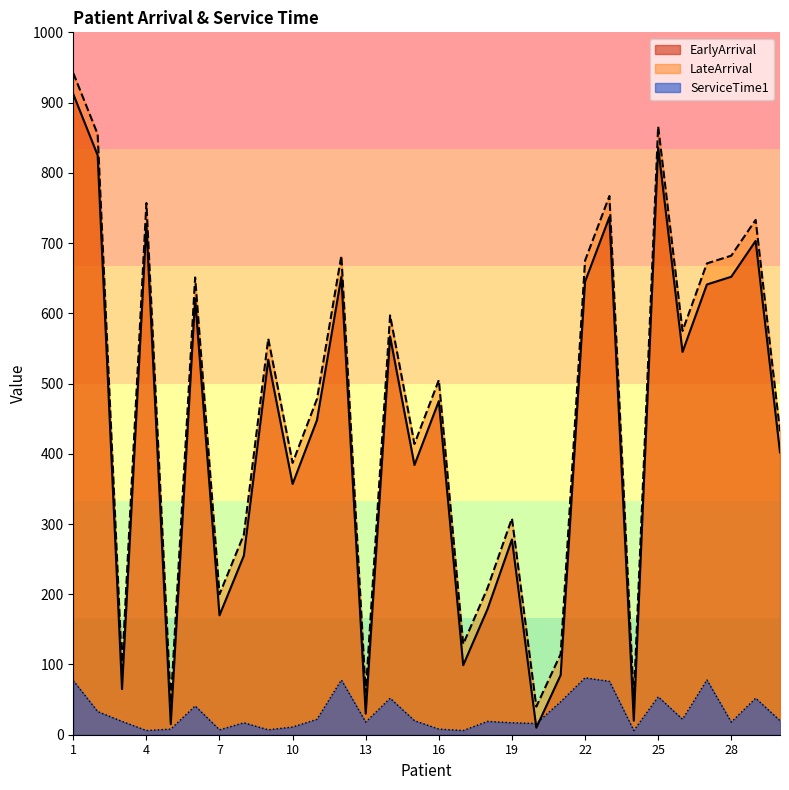

True or false: EarlyArrival and LateArrival cross at least once.

False